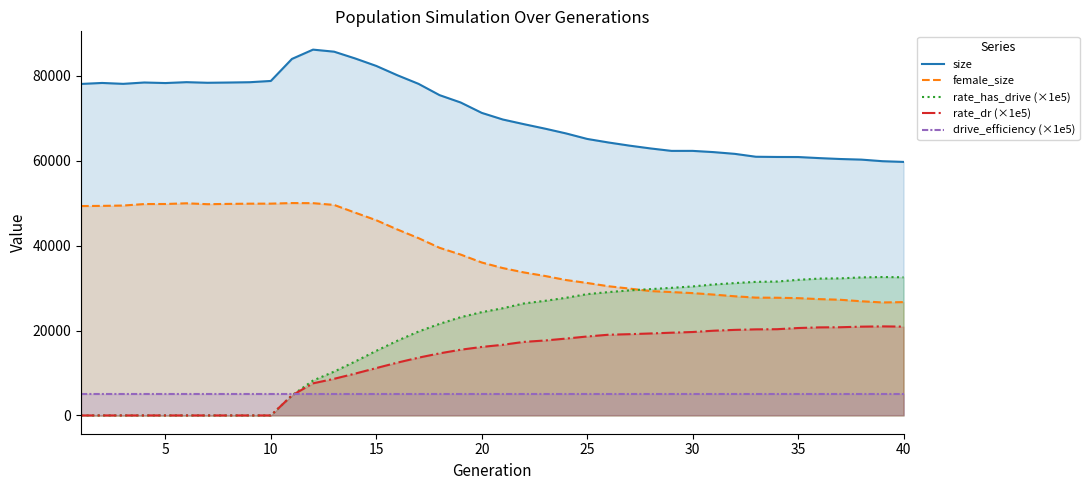

What is the sum of all drive_efficiency (×1e5) values?

200000.0